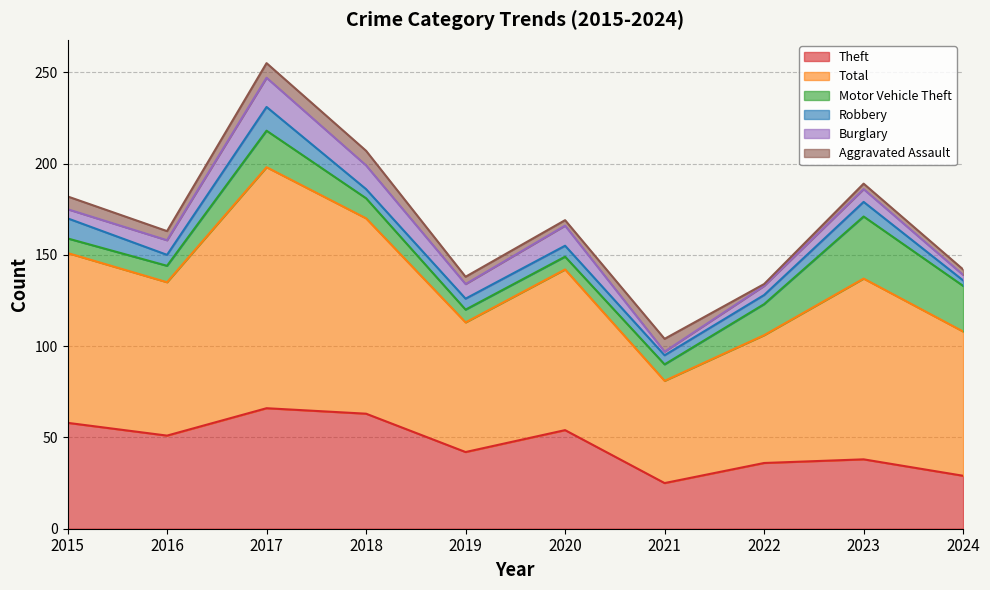

True or false: Theft and Motor Vehicle Theft cross at least once.

False